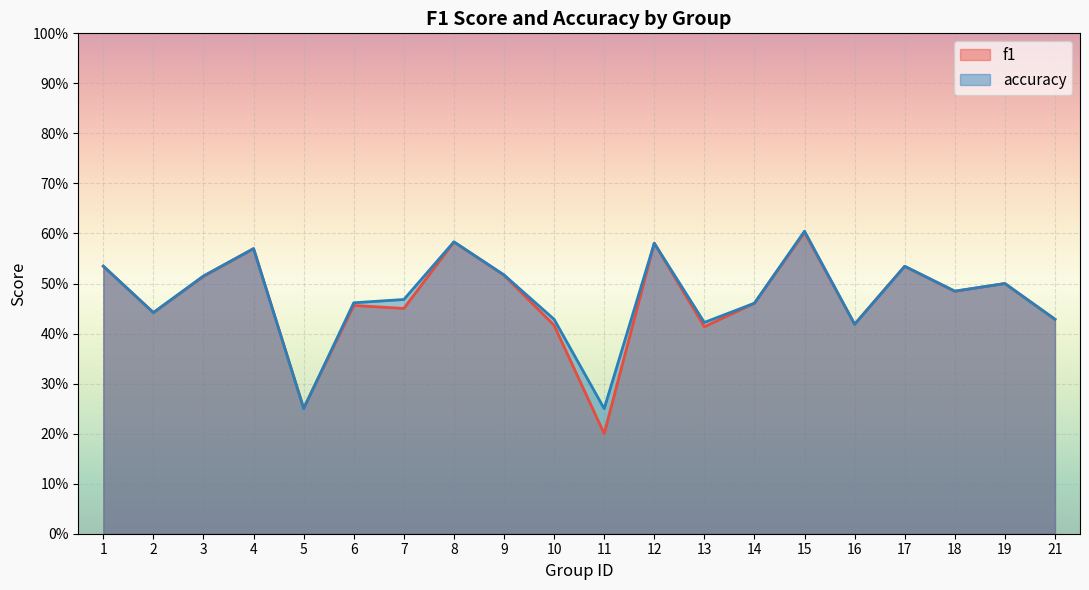

True or false: f1 and accuracy intersect in this chart.

True